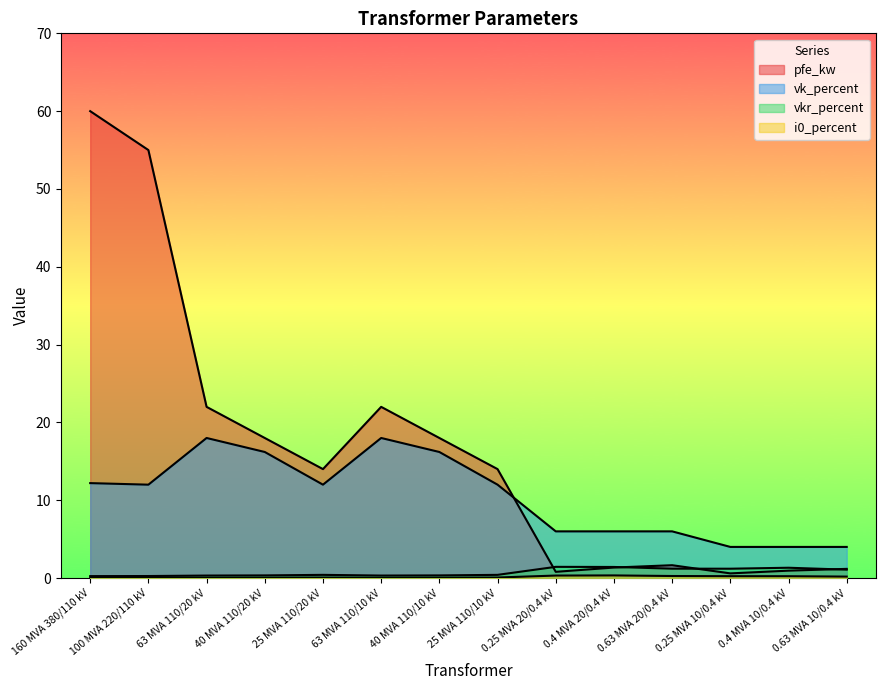

What is the total value across all series at 0.63 MVA 20/0.4 kV?

9.1